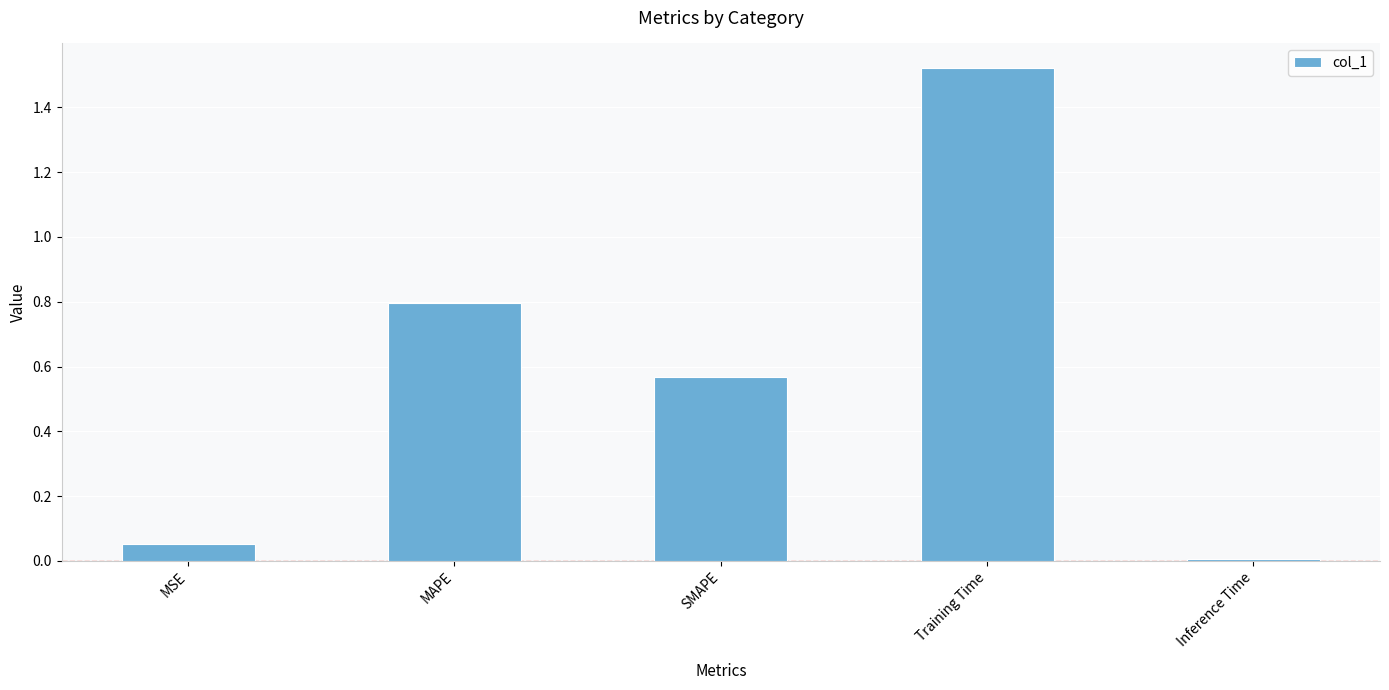

Is it true that the value at Inference Time is 0.0?

True